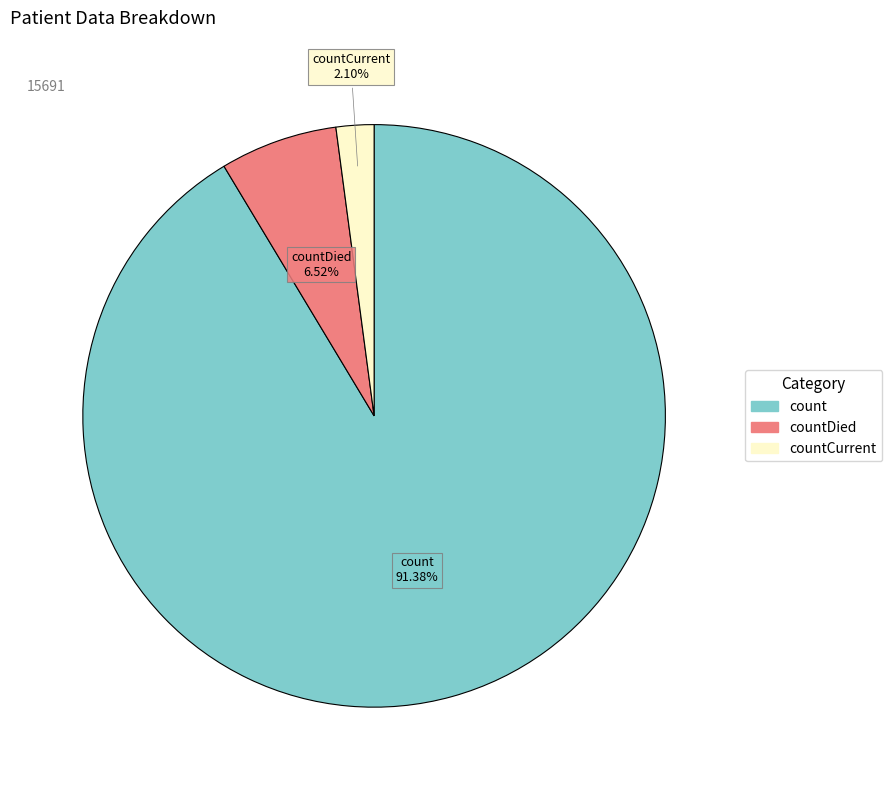

How many slices are in this pie chart?

3